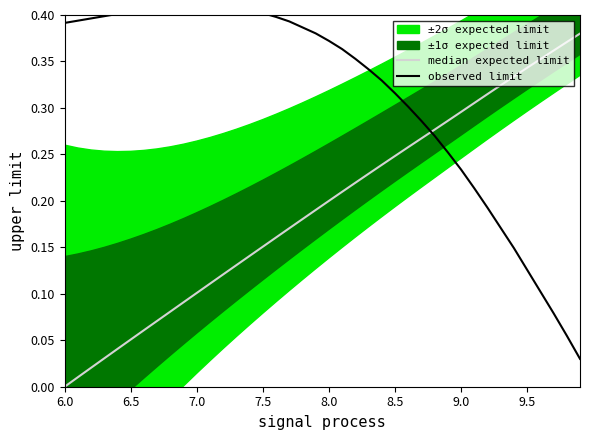

True or false: median expected limit and observed limit cross at least once.

True